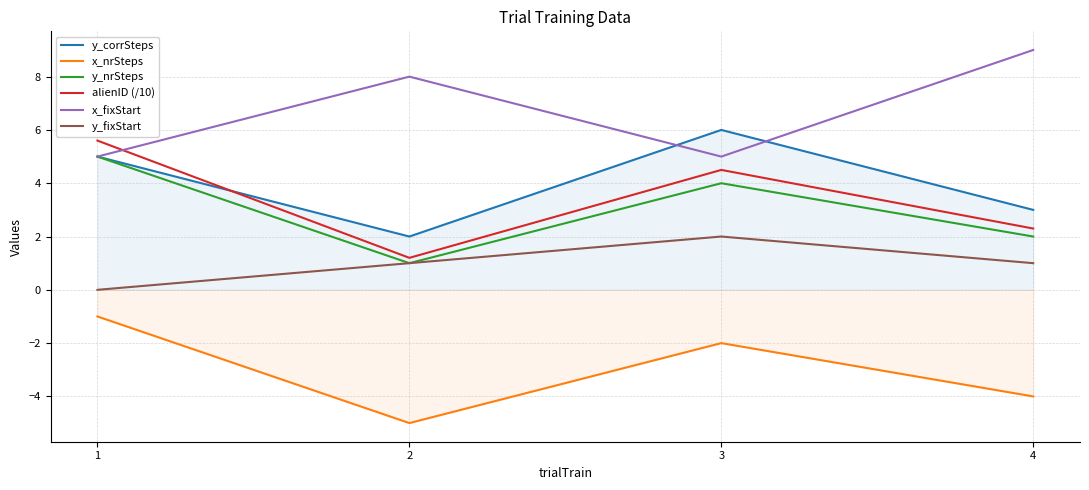

What is the approximate value of x_fixStart at 2?

8.0